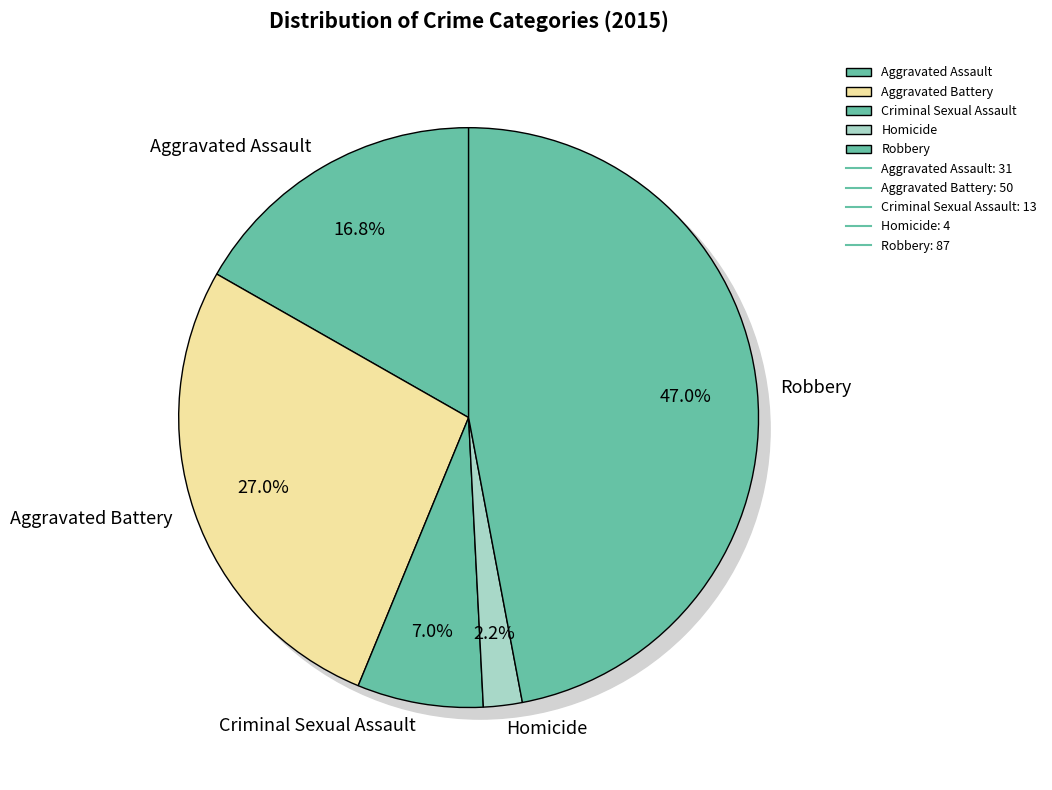

To the nearest percent, what is the difference between the largest and smallest slice percentages?

45%